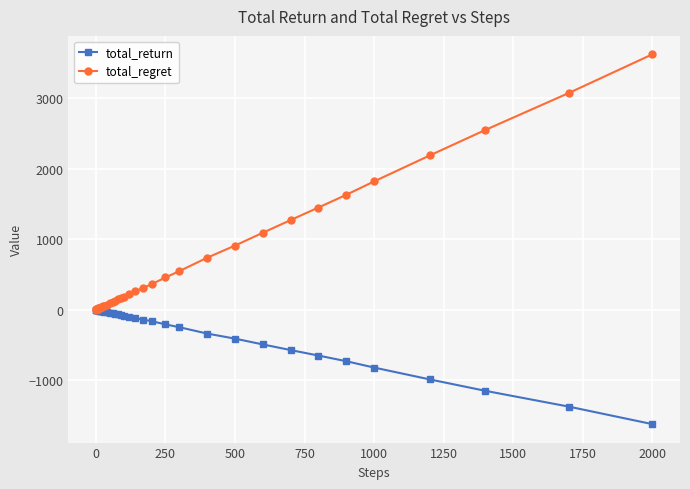

Which series has the widest spread of values?

total_regret